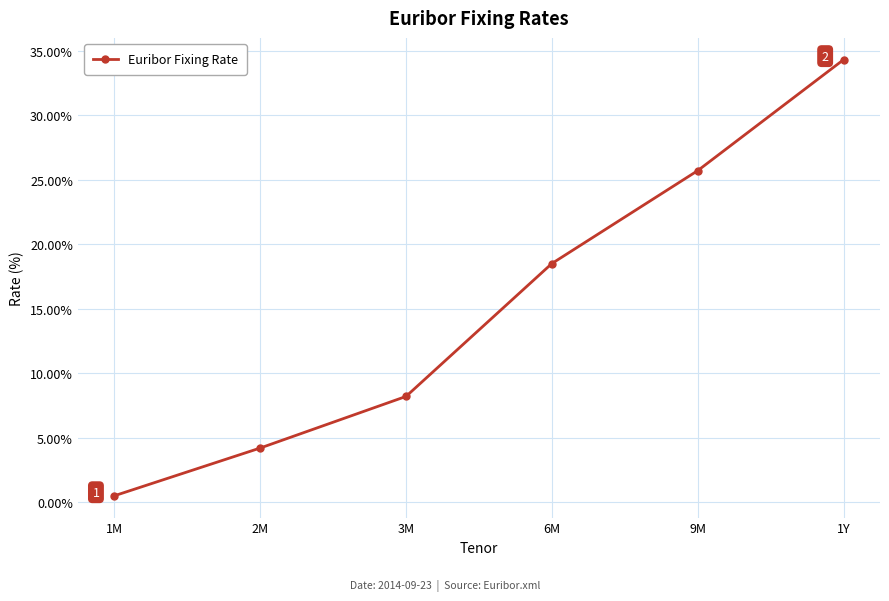

True or false: the data shows 14.3 at 3M.

False